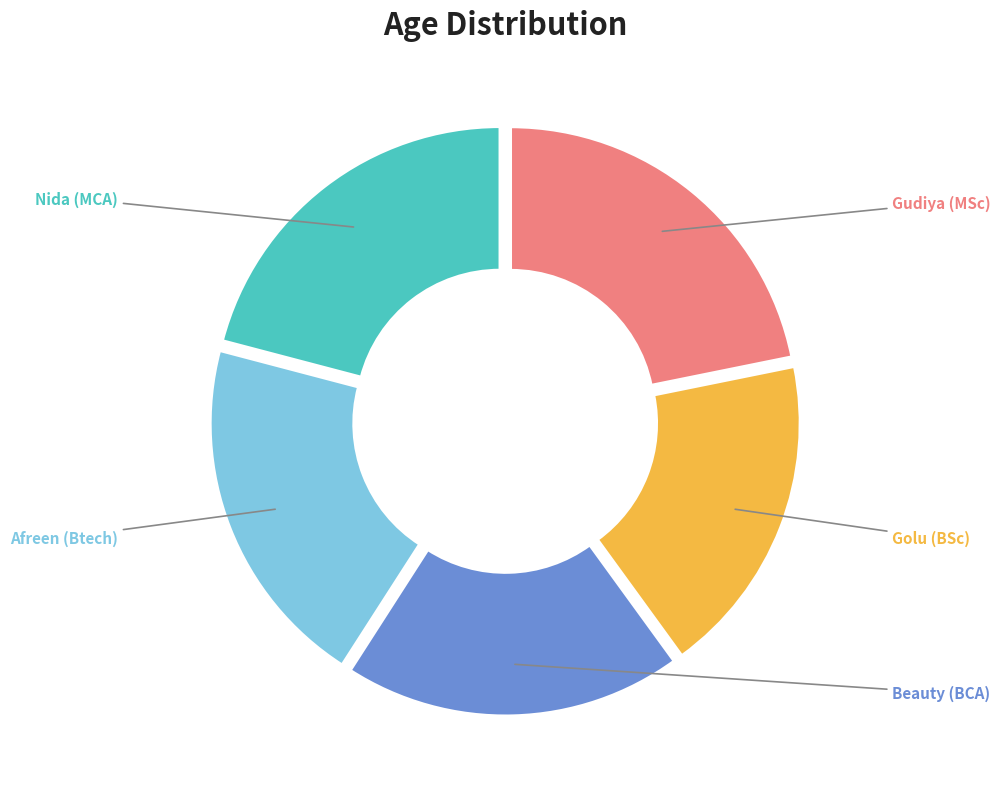

To the nearest percent, what is the difference between the largest and smallest slice percentages?

4%